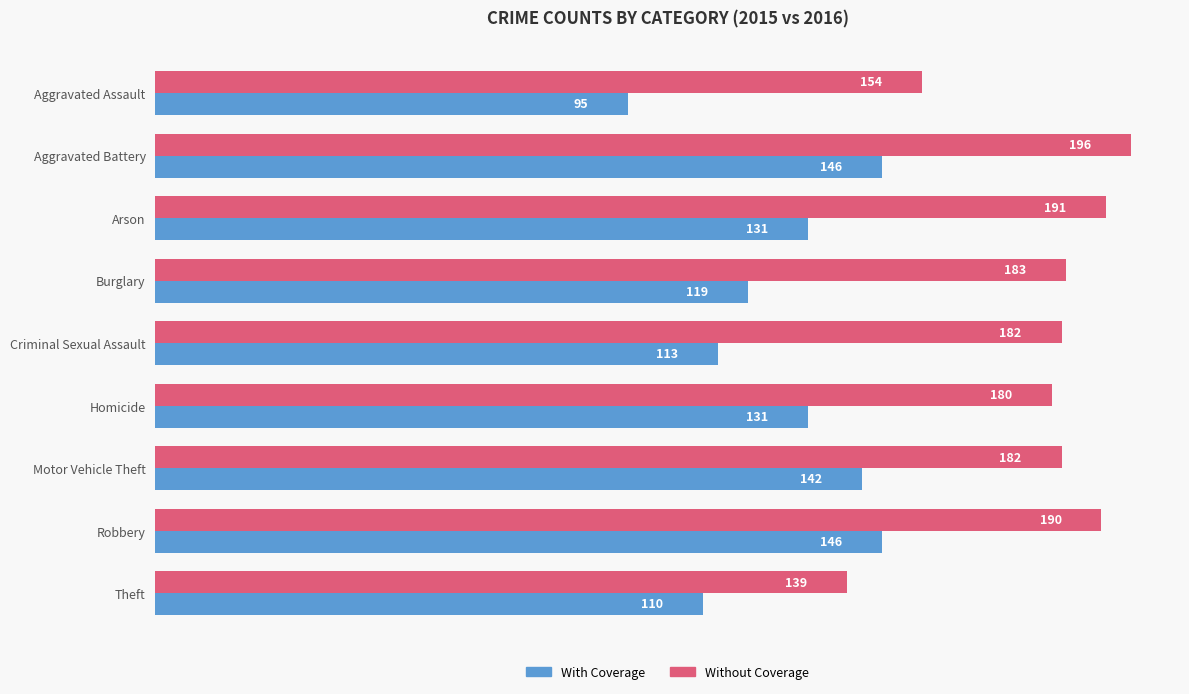

Rank the series by their average value, from lowest to highest.

With Coverage, Without Coverage